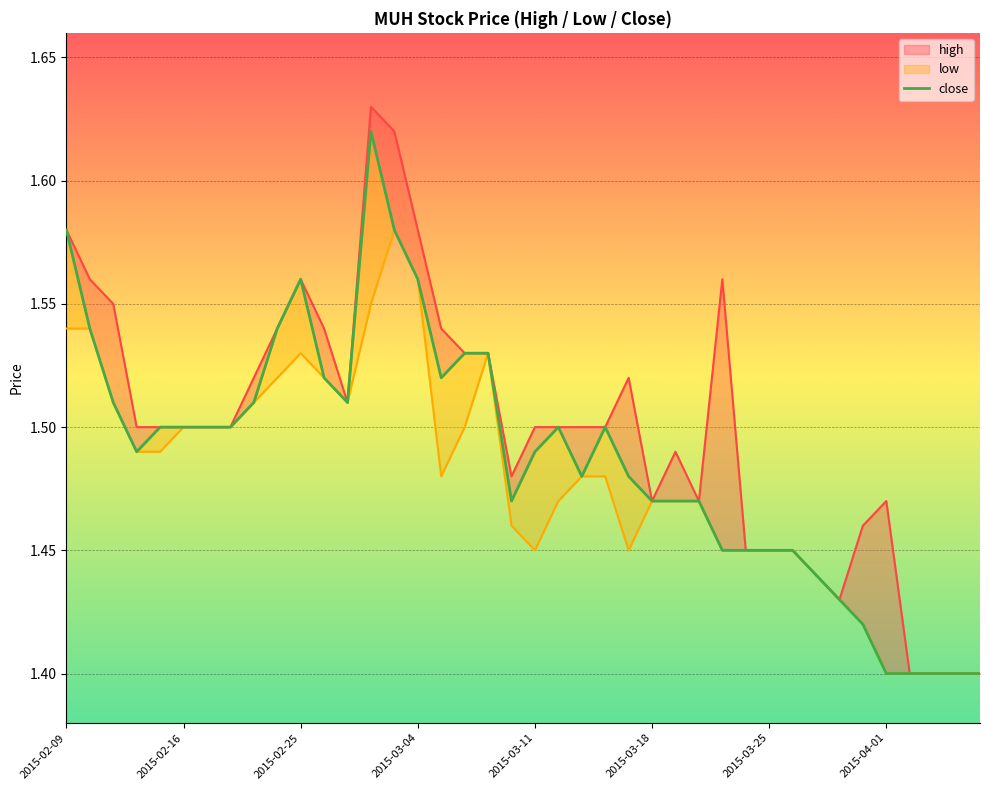

Where is the data nearest to the value 1?

2015-04-01